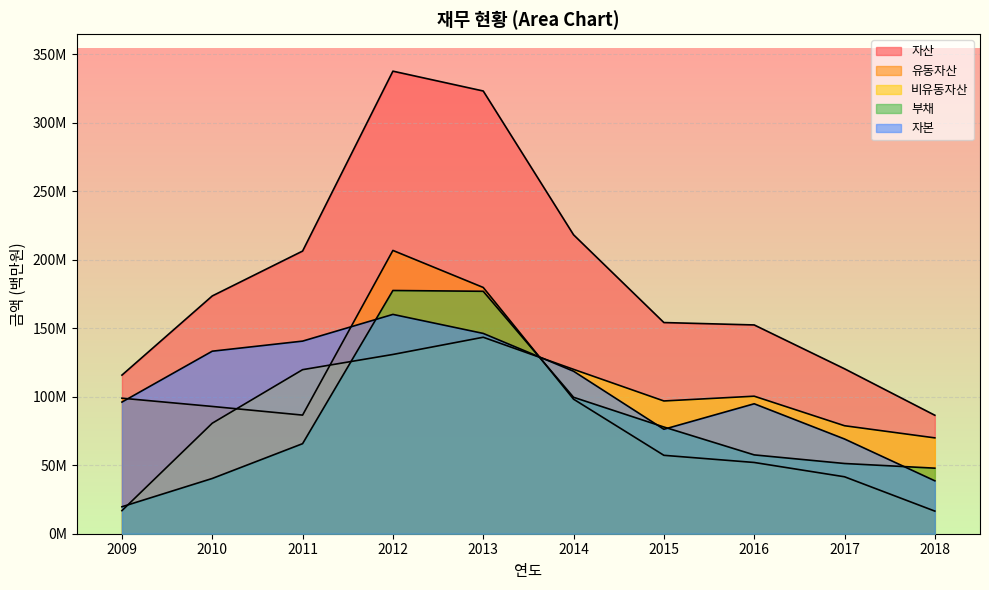

What is the greatest value displayed?

337616465